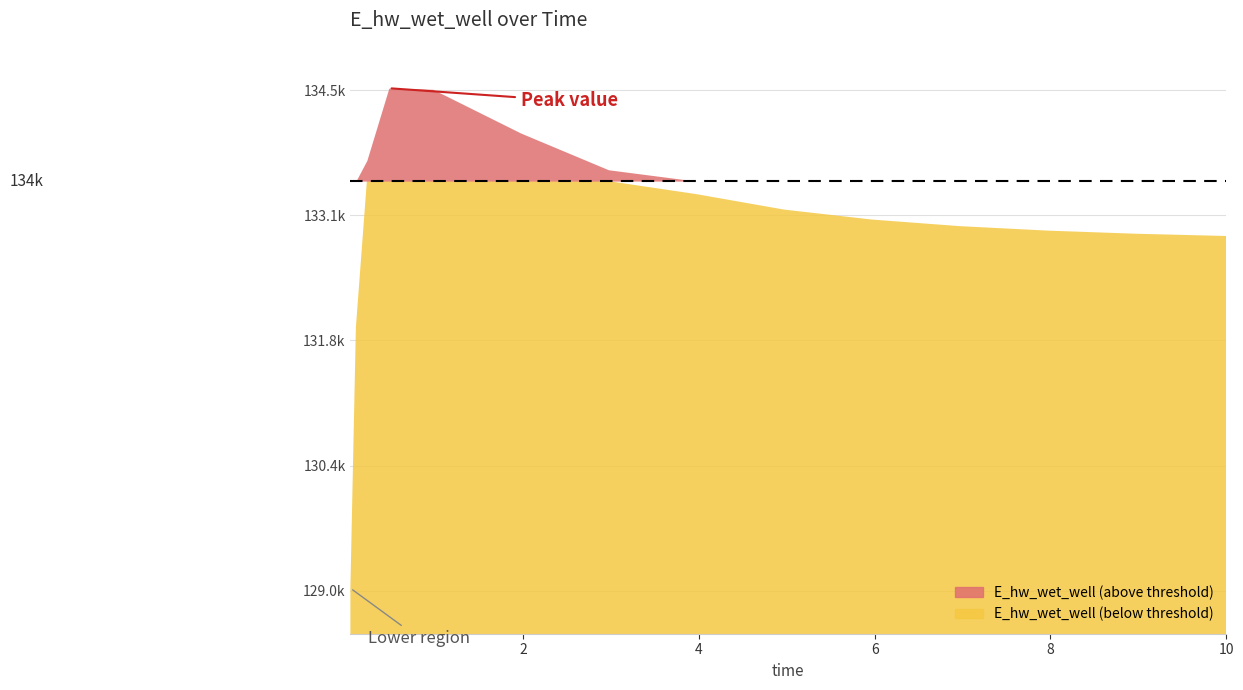

Count the number of values greater than 133077.

8